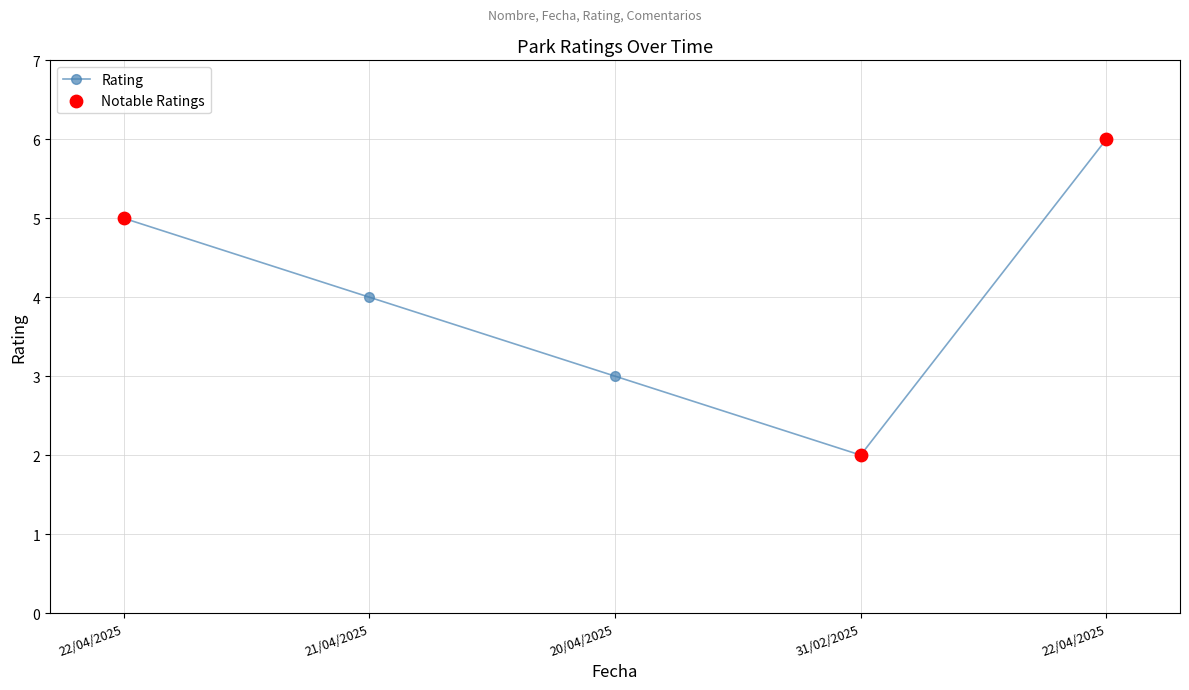

What is the ratio of the value at 31/02/2025 to the value at 21/04/2025?

0.5